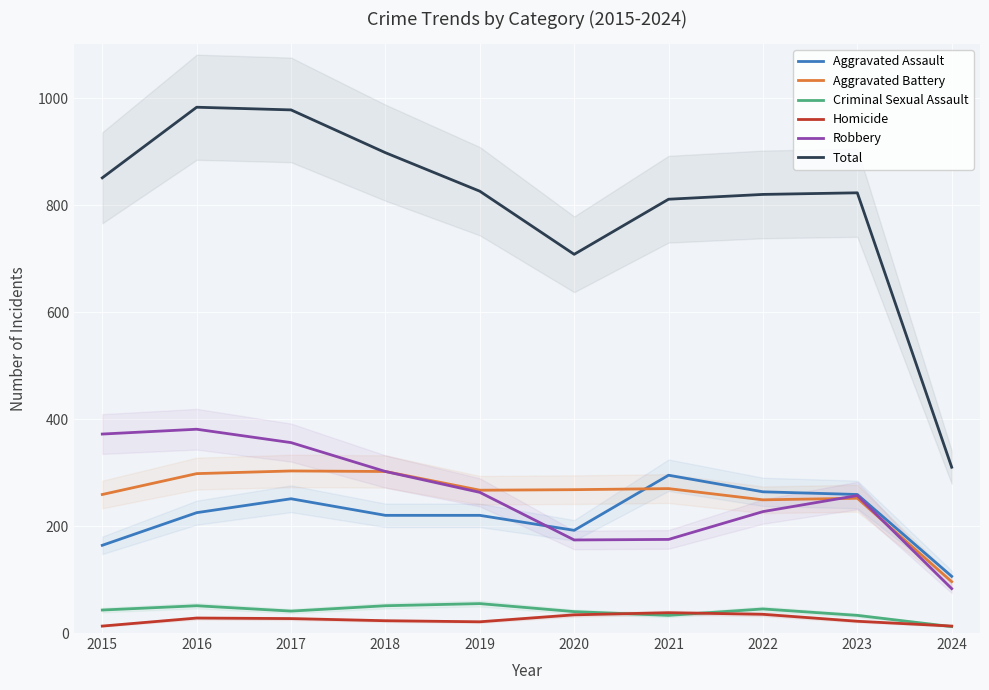

How many data points in Aggravated Battery are less than 268?

5